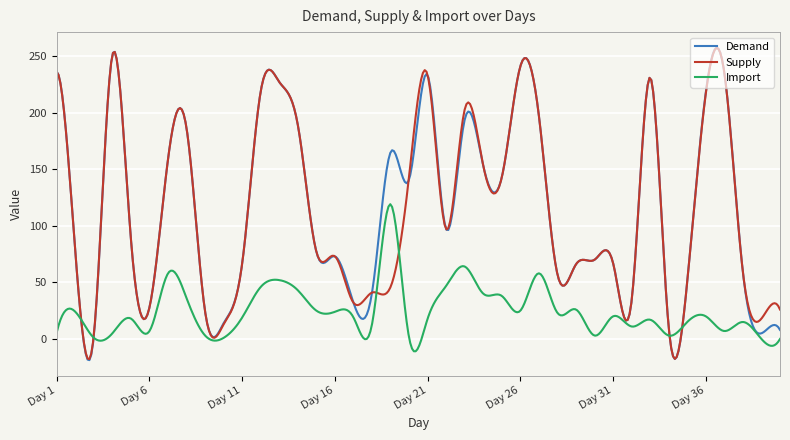

What is the minimum value for Import?

-10.9